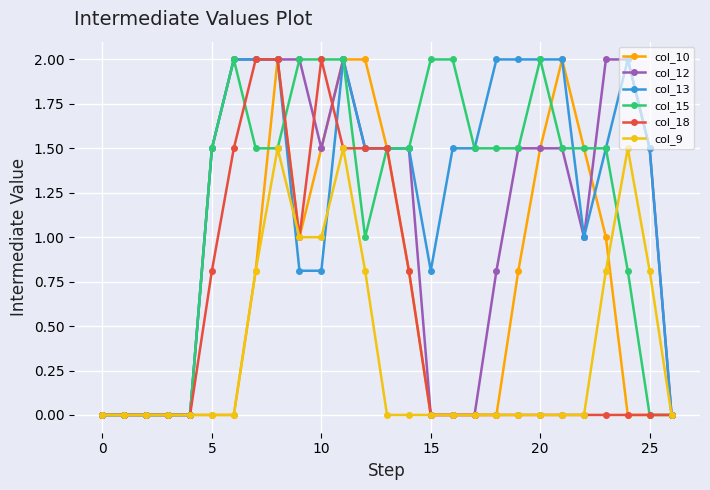

What are all the series names shown in the legend?

col_10, col_12, col_13, col_15, col_18, col_9